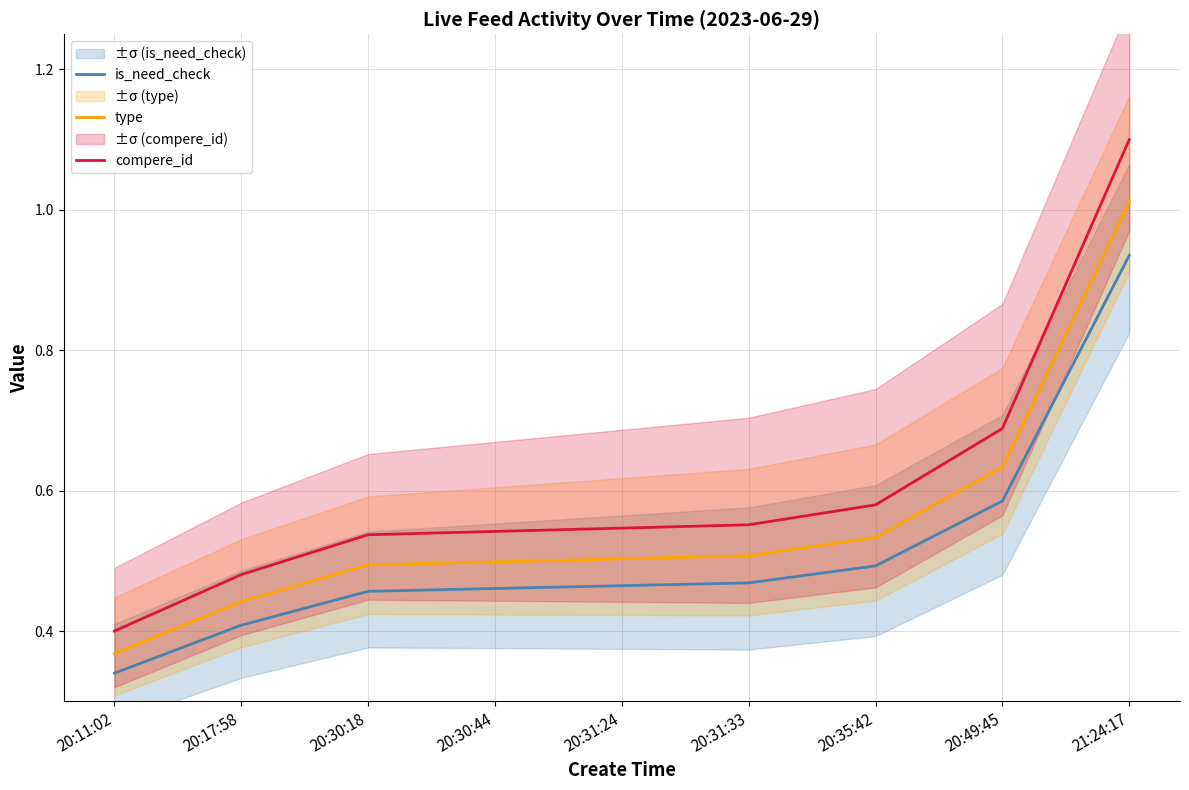

What is the greatest value displayed?

1.1